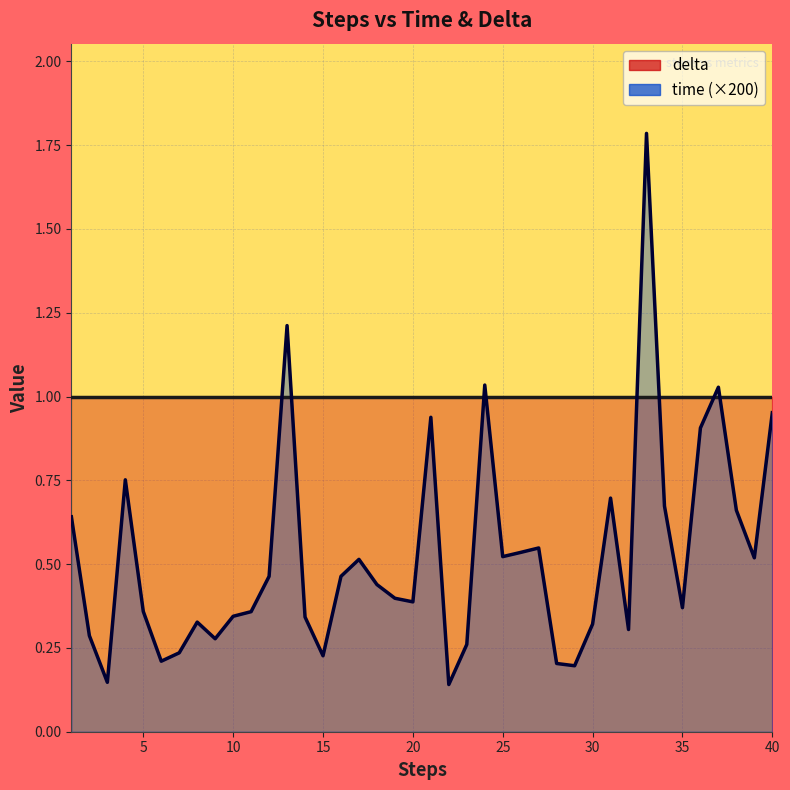

What is the difference between the maximum and second lowest values?

1.6